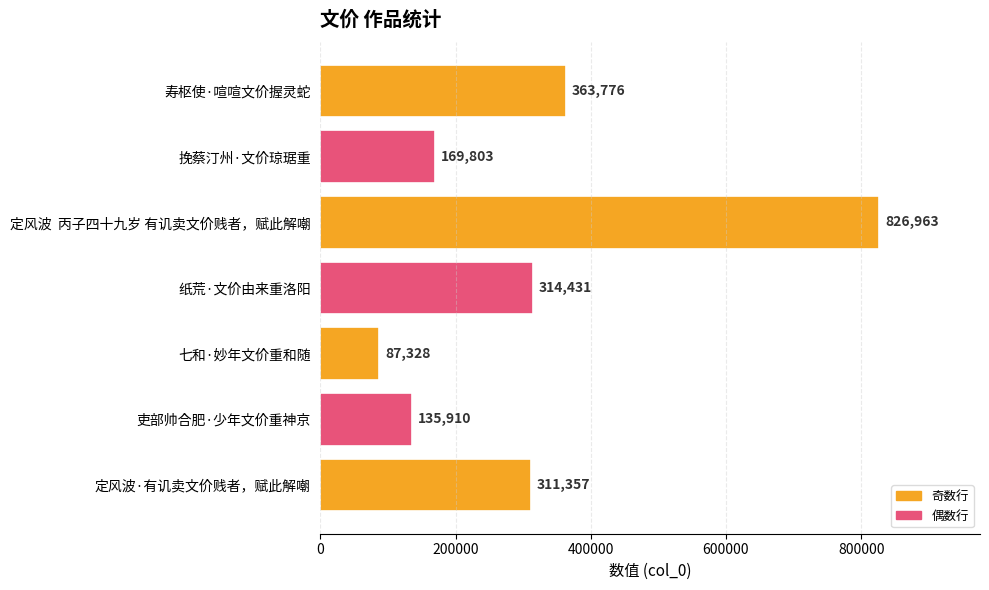

What is the minimum value shown in the chart?

87328